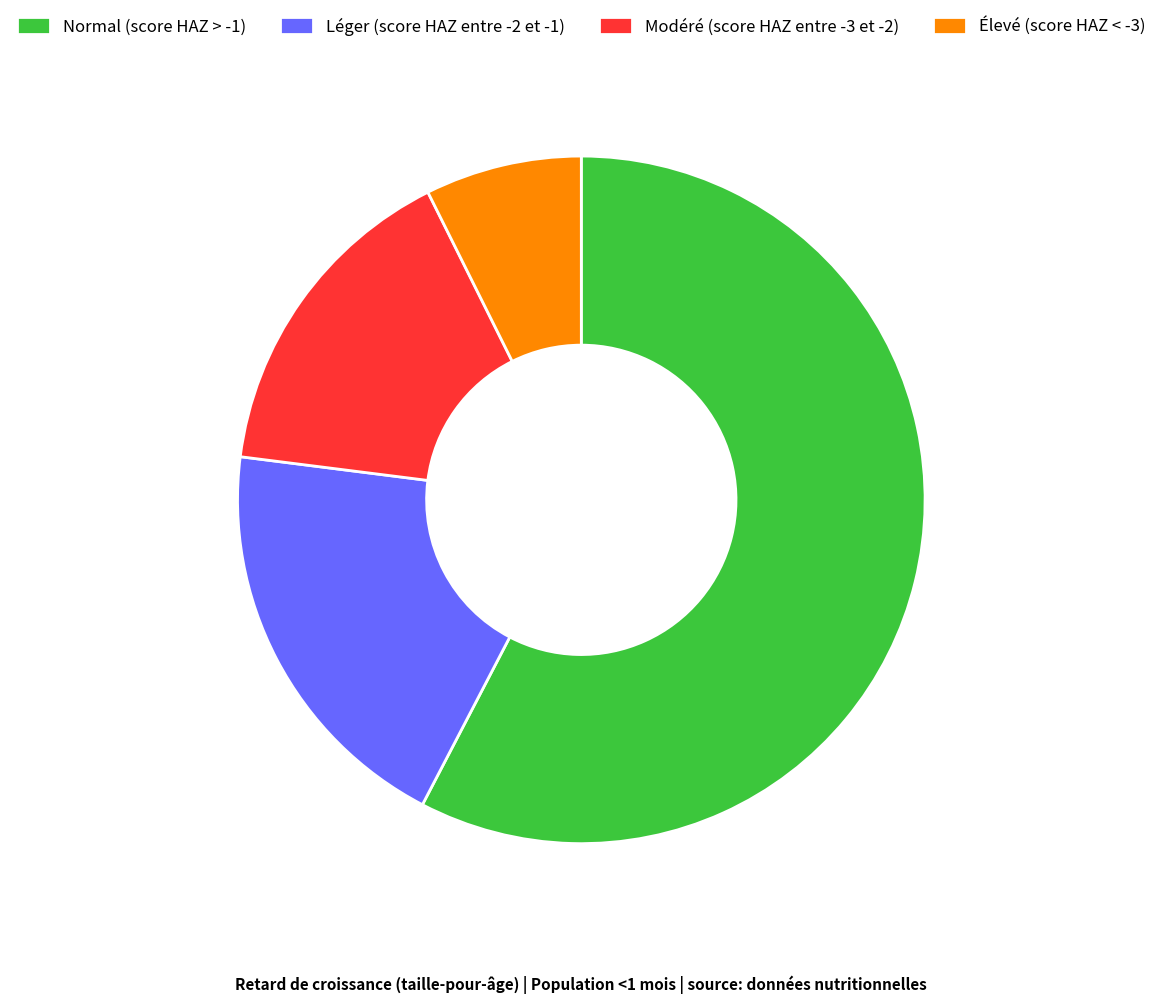

Do Élevé (score HAZ < -3) and Normal (score HAZ > -1) together represent more than half of the pie?

Yes